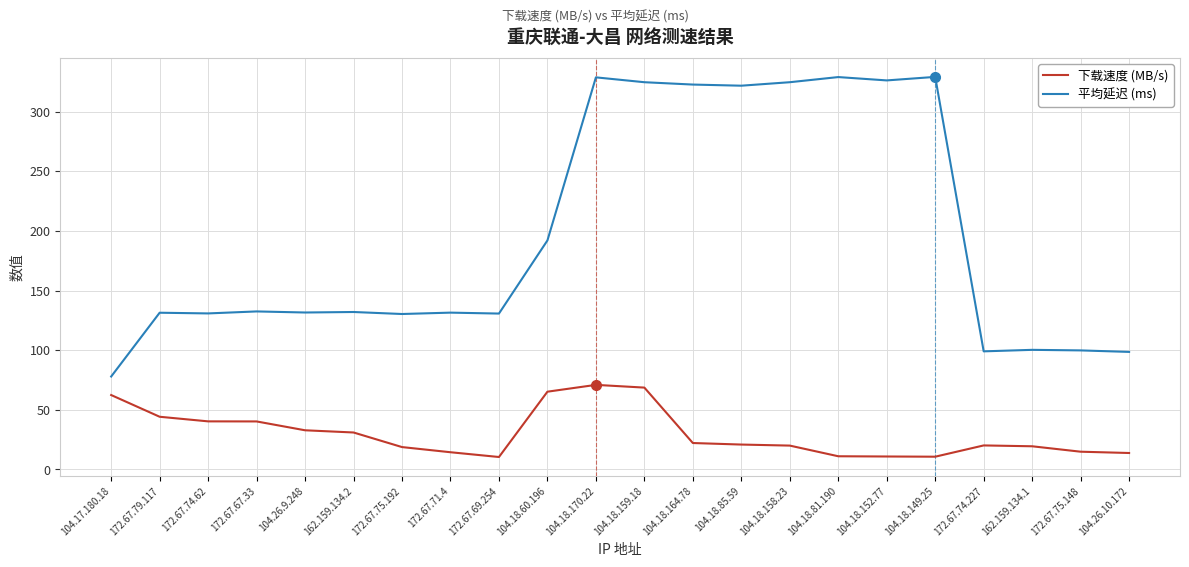

What position from the left is 104.18.158.23?

15